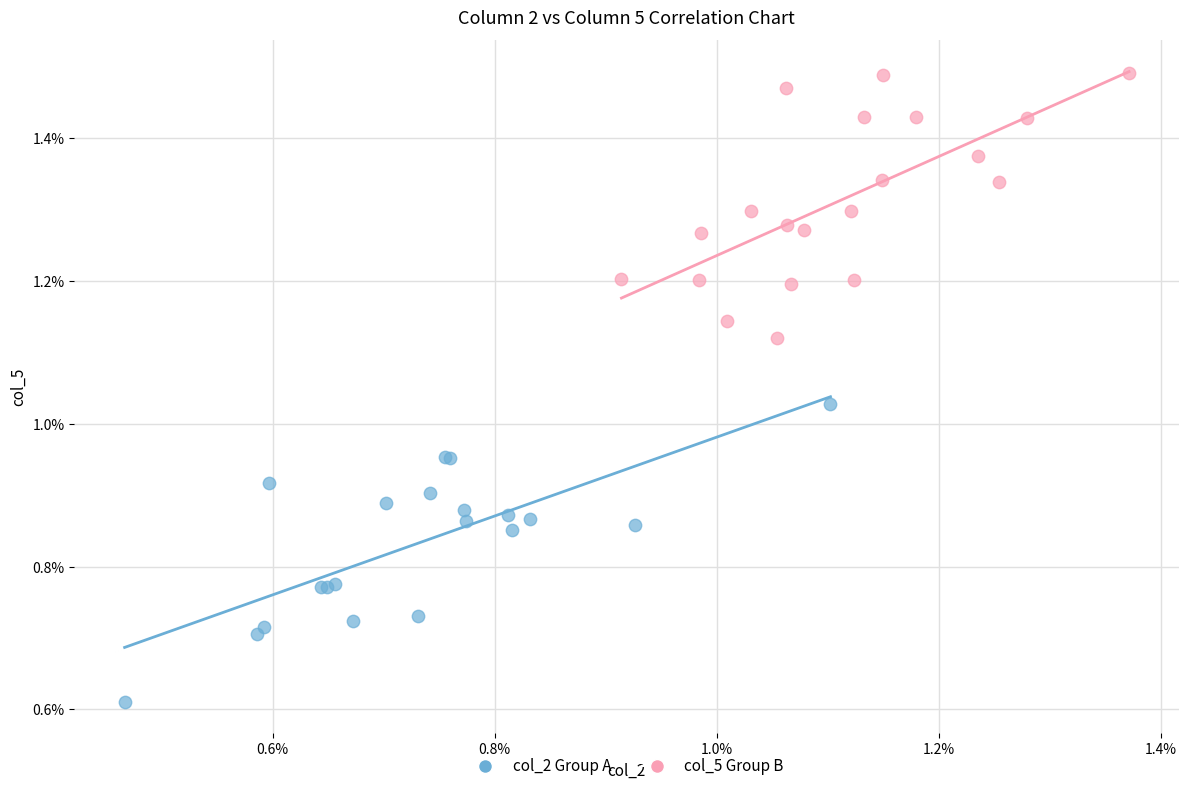

What are all the series names shown in the legend?

col_2 Group A, col_5 Group B